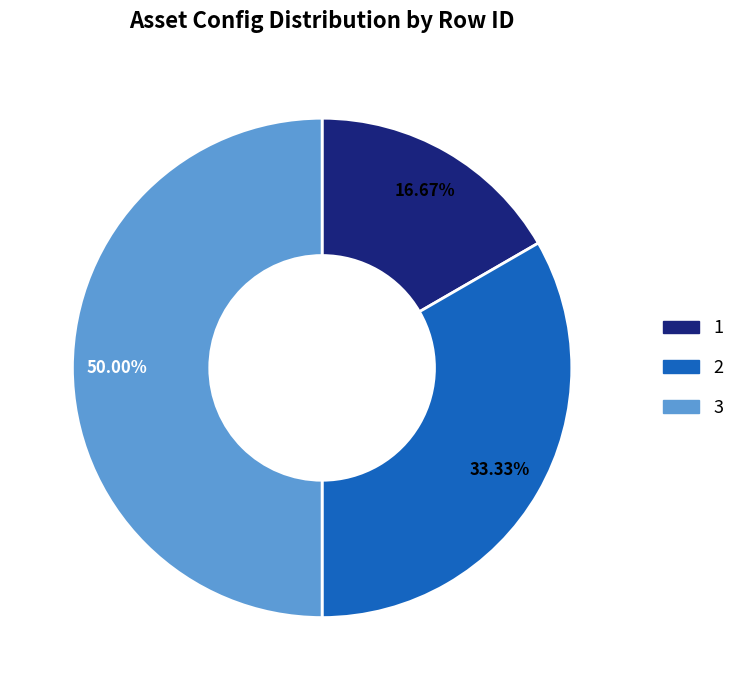

Rank the categories by value from lowest to highest.

1, 2, 3